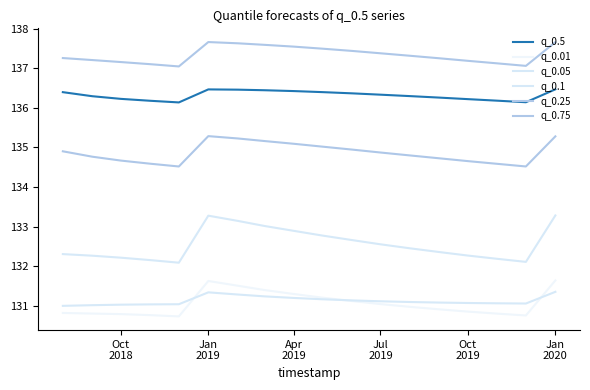

True or false: q_0.25 and q_0.1 cross at least once.

False